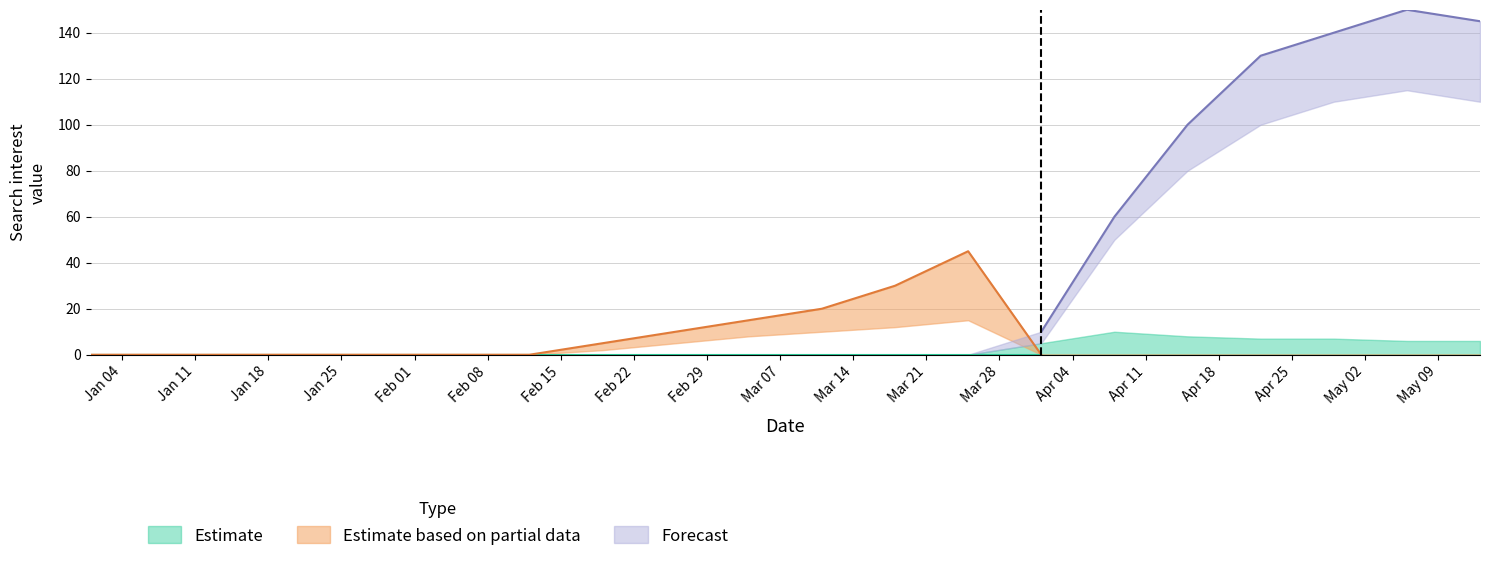

What is the maximum value shown in the chart?

150